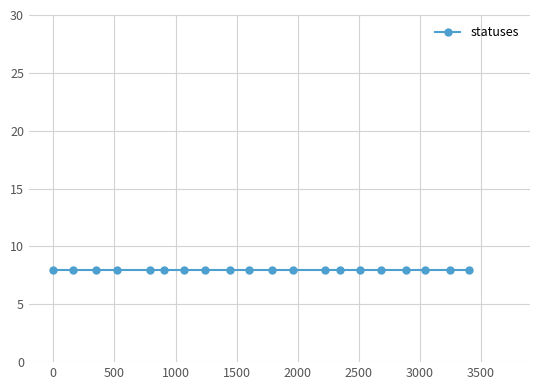

Which series has the largest total across all categories?

statuses